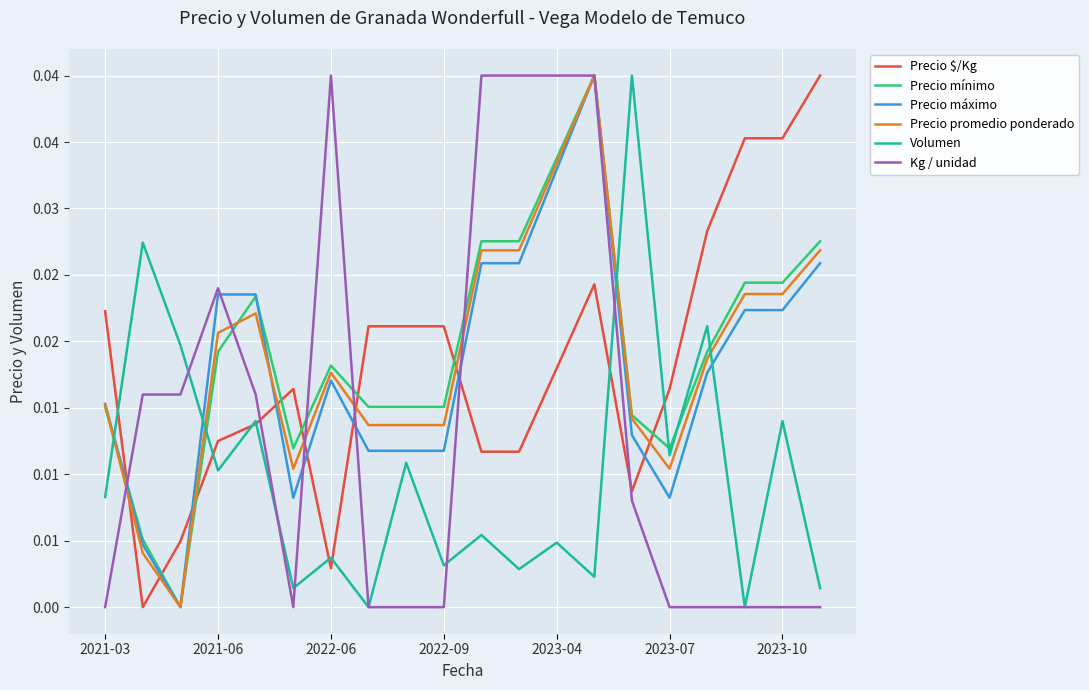

Is this an area chart (filled region under the line)?

No